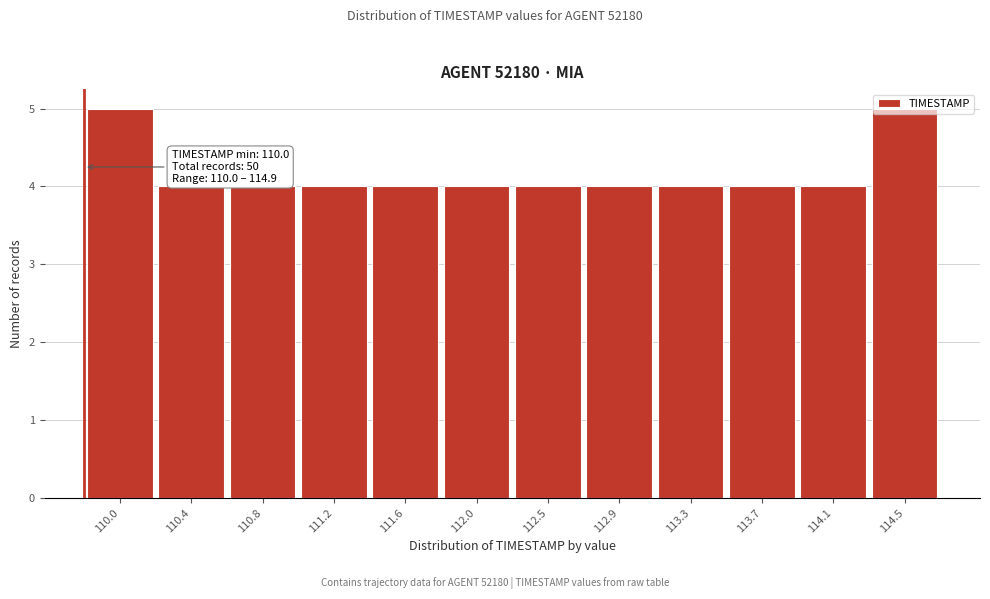

What is the average value?

4